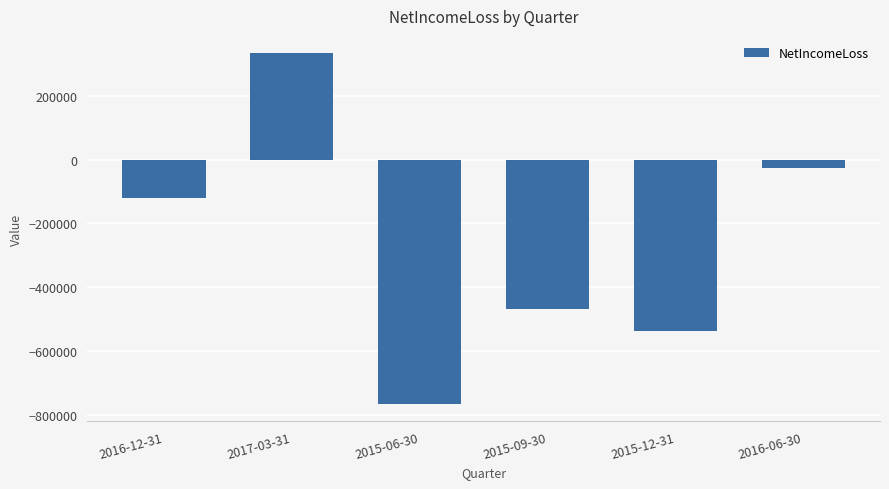

Where is the data nearest to the value -216357?

2016-12-31